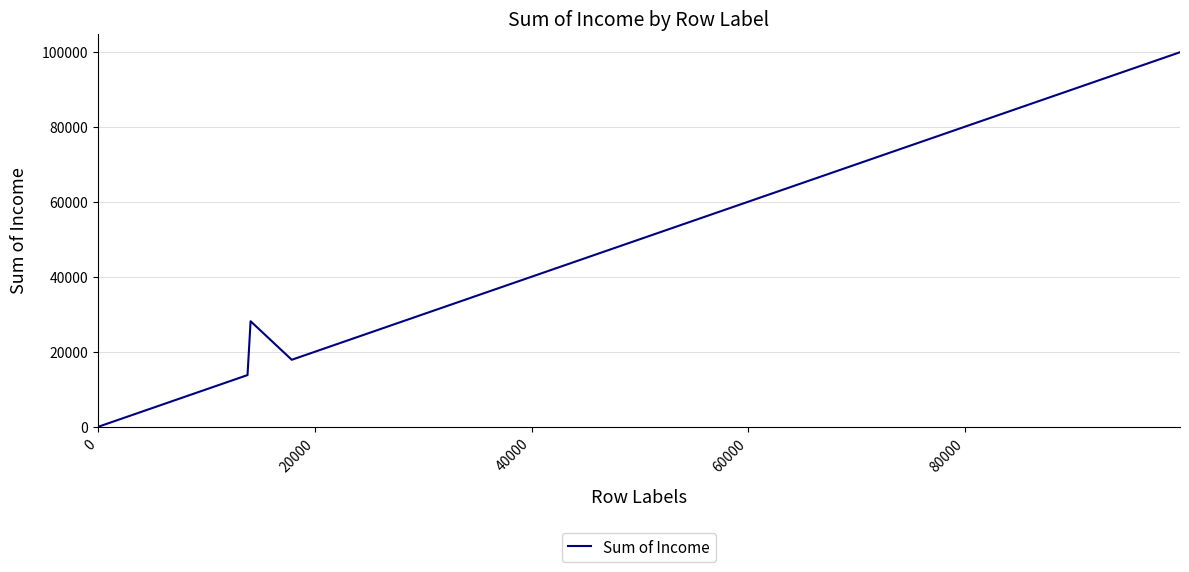

What is the maximum value shown in the chart?

99845